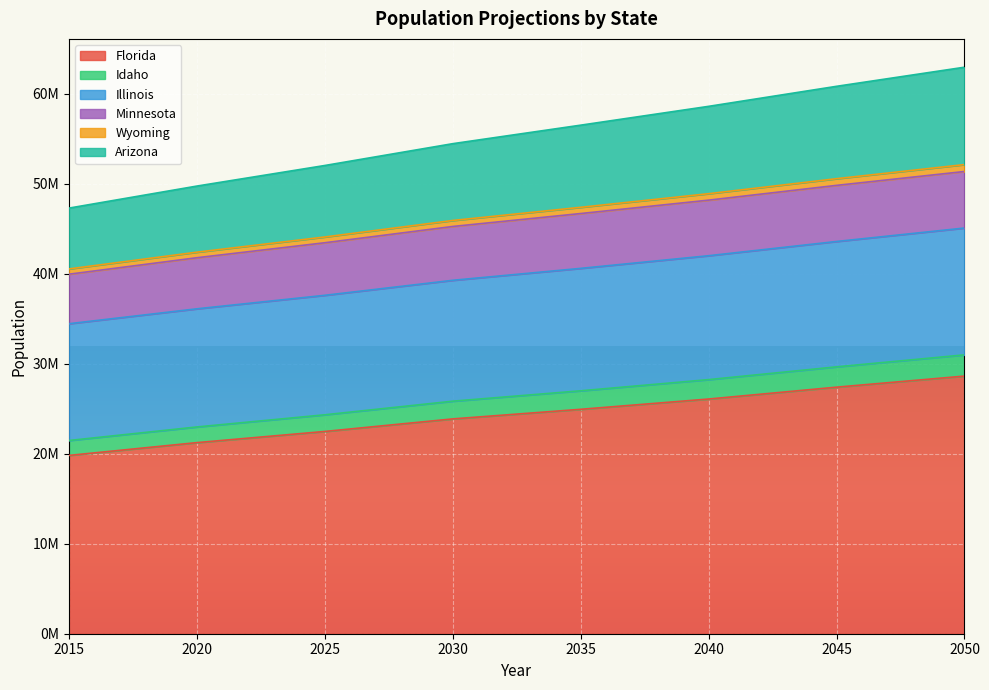

Count the Florida values in the range 22478109 to 27400243.

5